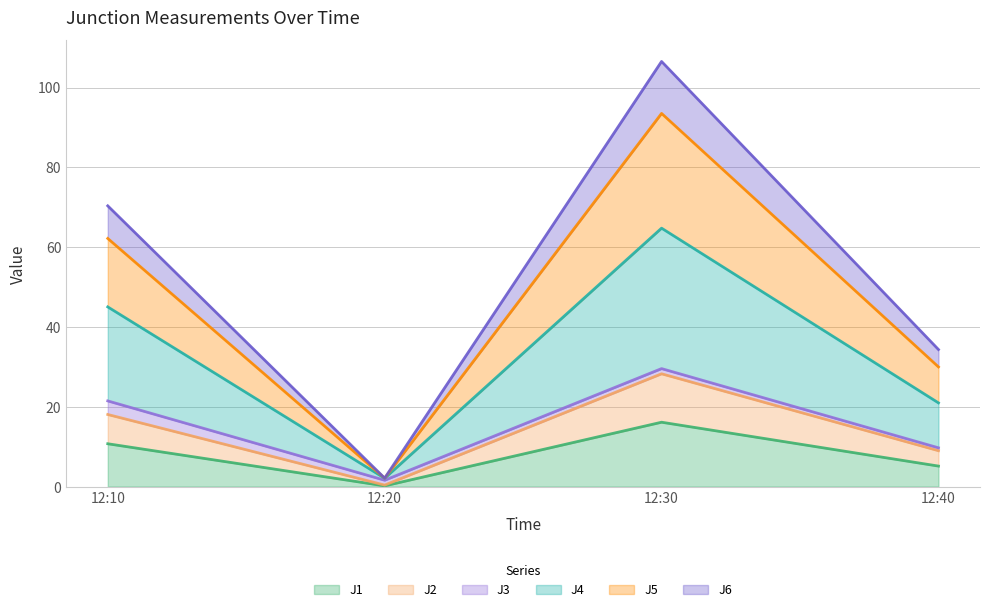

True or false: J1 has a value of 0.2 at 12:20.

True